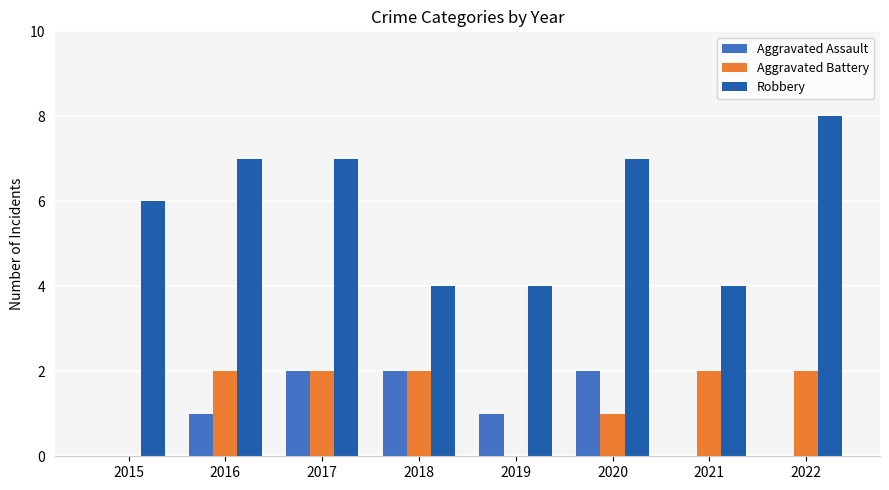

Reading left to right, extract all data points from this chart.

Aggravated Assault: 2015=0	2016=1	2017=2	2018=2	2019=1	2020=2	2021=0	2022=0
Aggravated Battery: 2015=0	2016=2	2017=2	2018=2	2019=0	2020=1	2021=2	2022=2
Robbery: 2015=6	2016=7	2017=7	2018=4	2019=4	2020=7	2021=4	2022=8